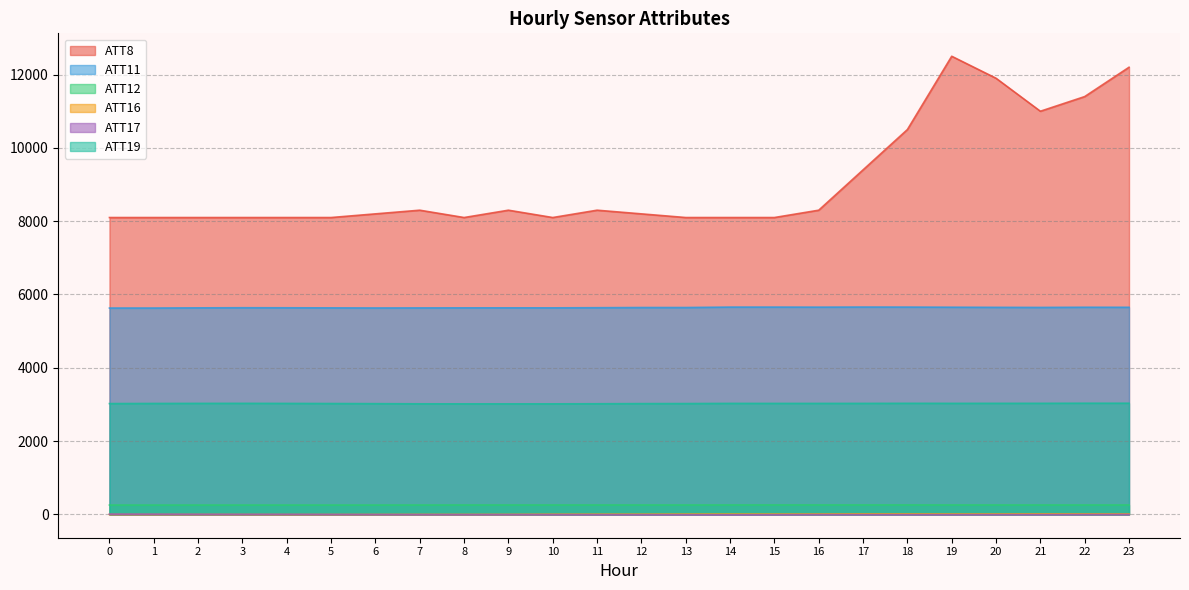

What is the approximate value of ATT19 at 14?

3029.1